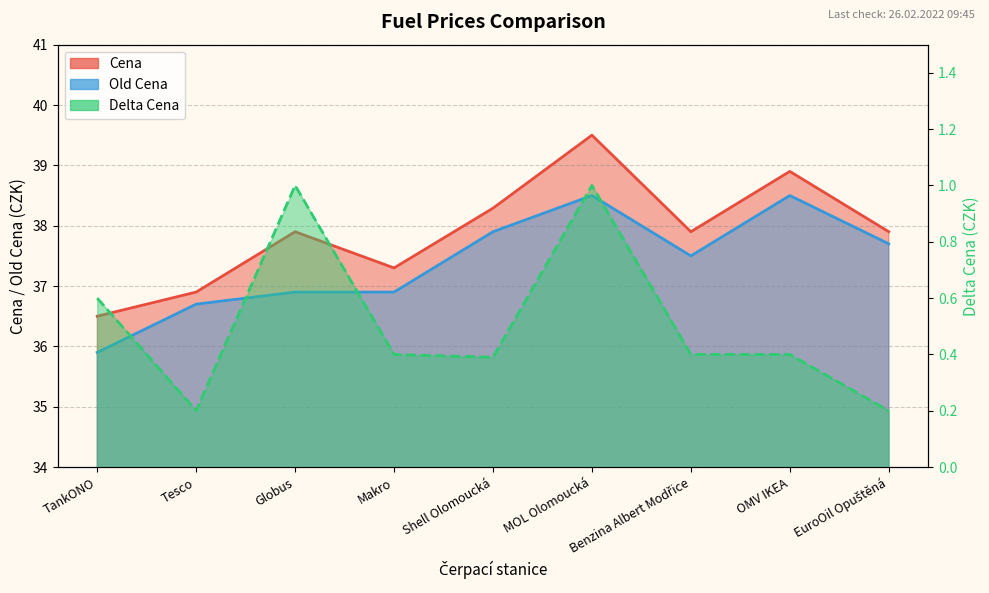

What is the average value of the Old Cena series?

37.4